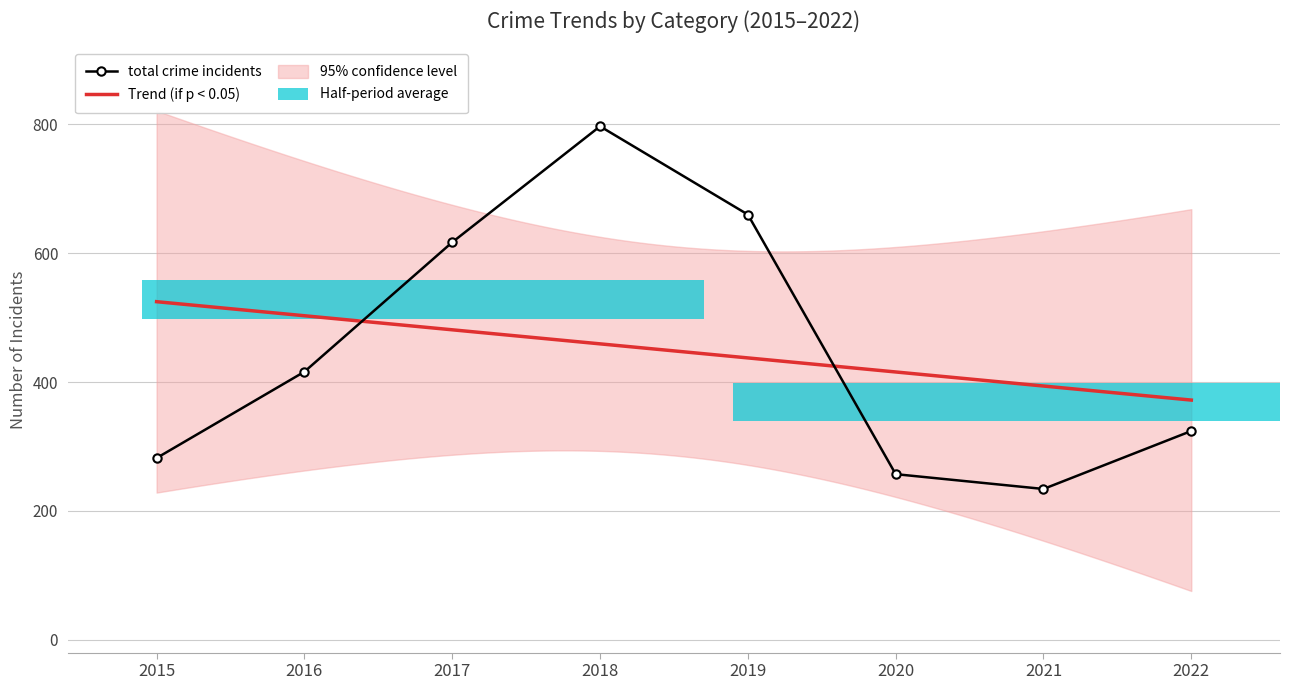

Between 2020 and 2021, which is larger?

2020